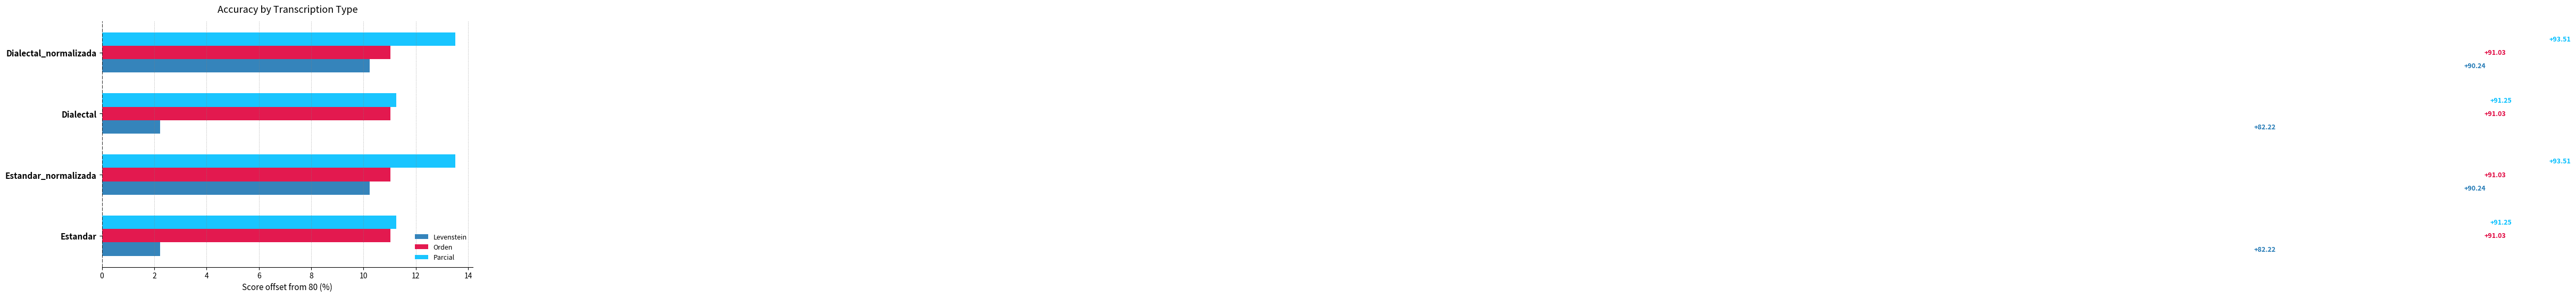

What are all the series names shown in the legend?

Levenstein, Orden, Parcial